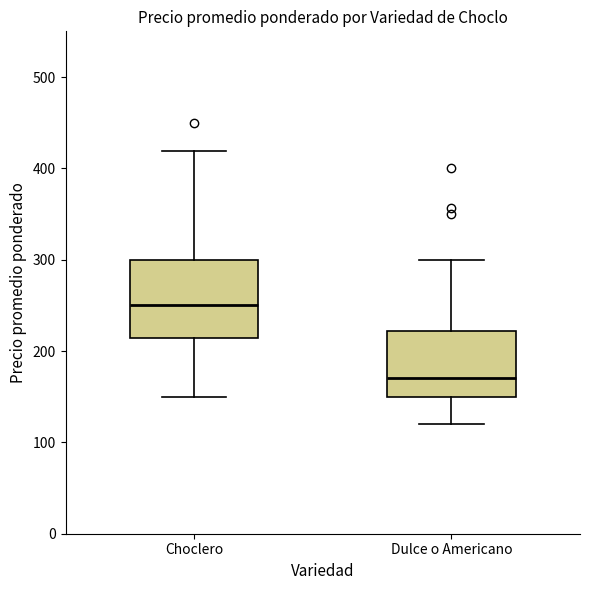

Where does the upper whisker of the box for Choclero end on the y-axis? The values are not printed on the chart, so give them approximately, as read against the axis.

420